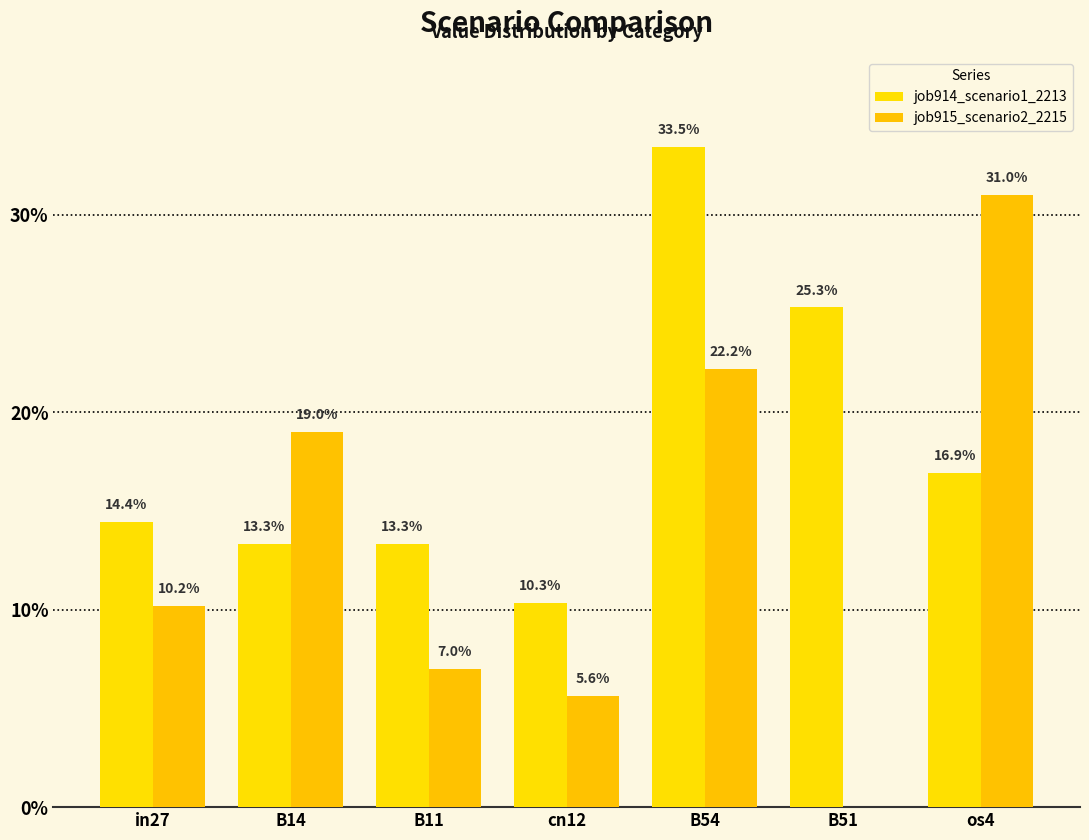

Are the bars grouped side by side (vs. stacked)?

Yes